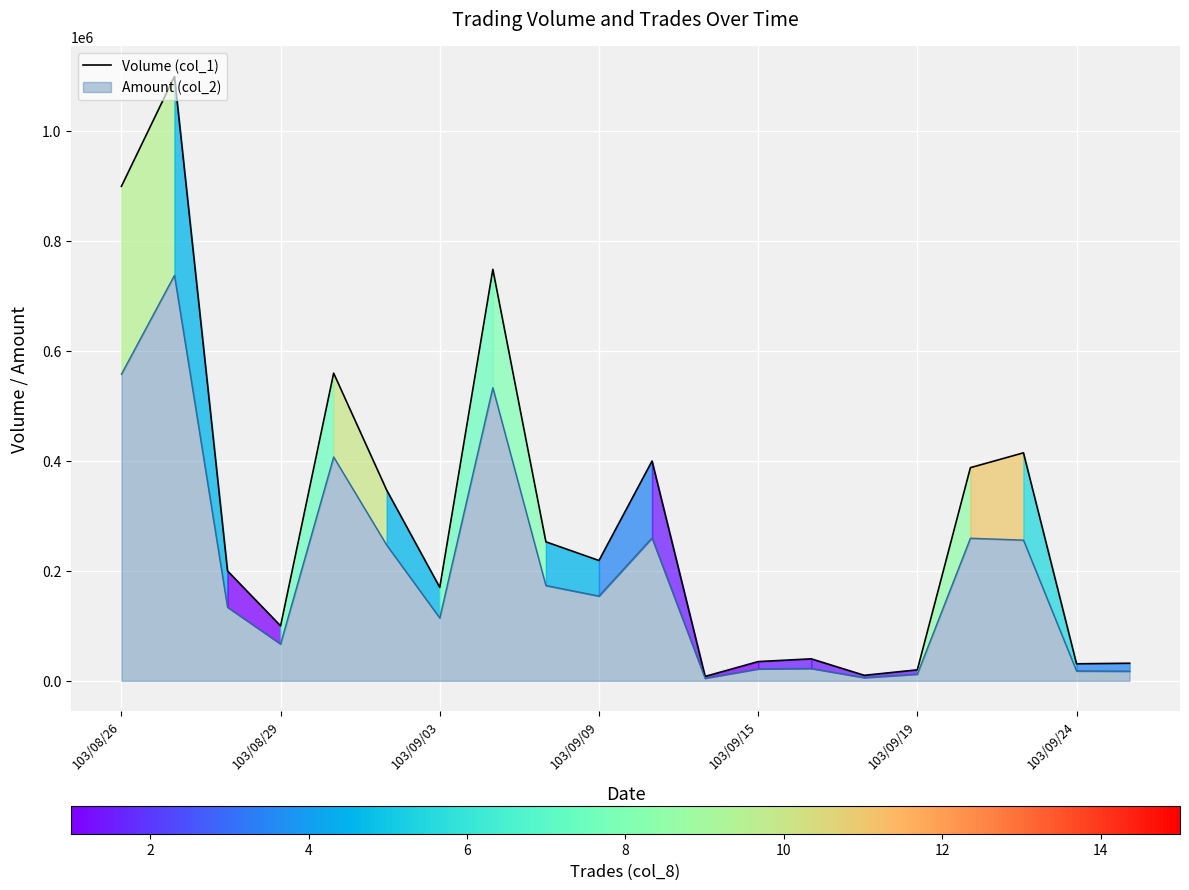

What is the value of the 3rd point from the left?

200000